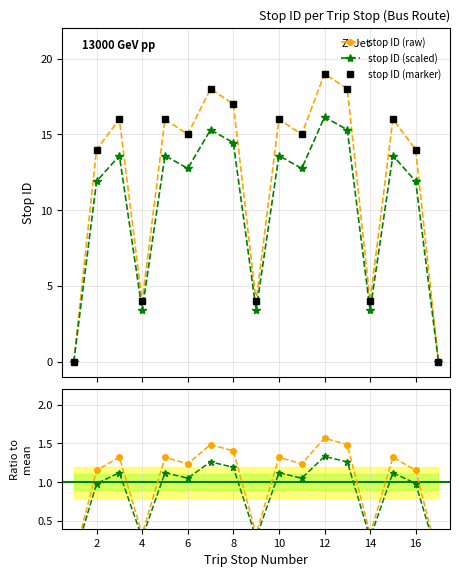

Read the value at 11.

12.8